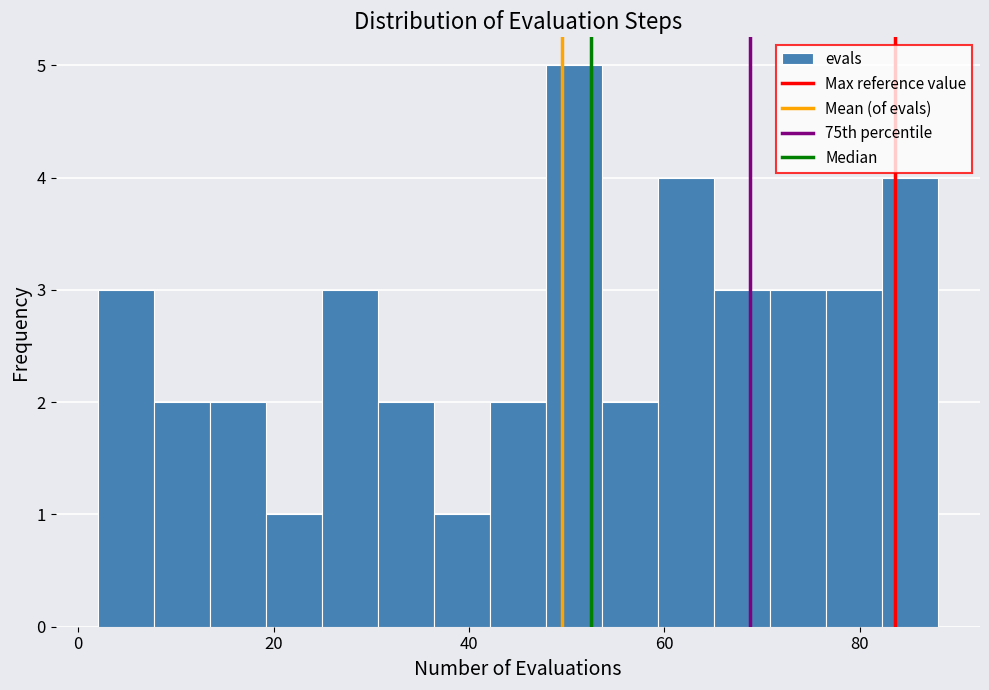

Around what value on the x-axis is the tallest bar? Give the approximate position of its centre, as read against the axis.

50